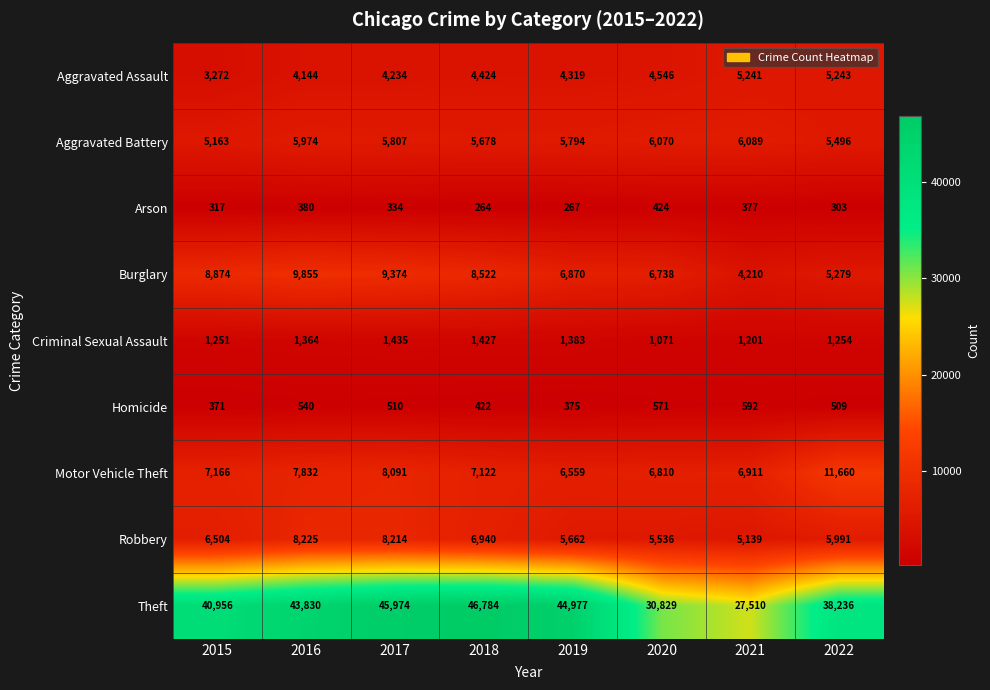

Rank the categories by Burglary value from highest to lowest.

2016, 2017, 2015, 2018, 2019, 2020, 2022, 2021